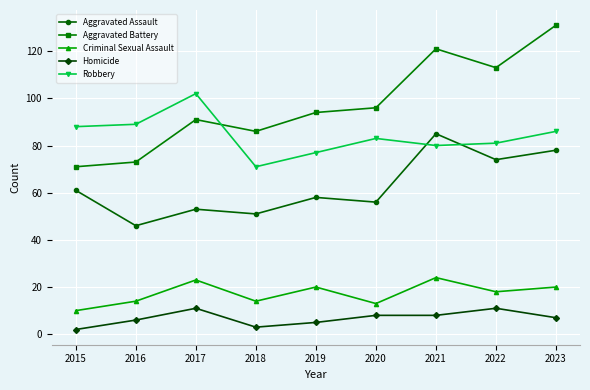

True or false: Aggravated Battery and Robbery cross at least once.

True